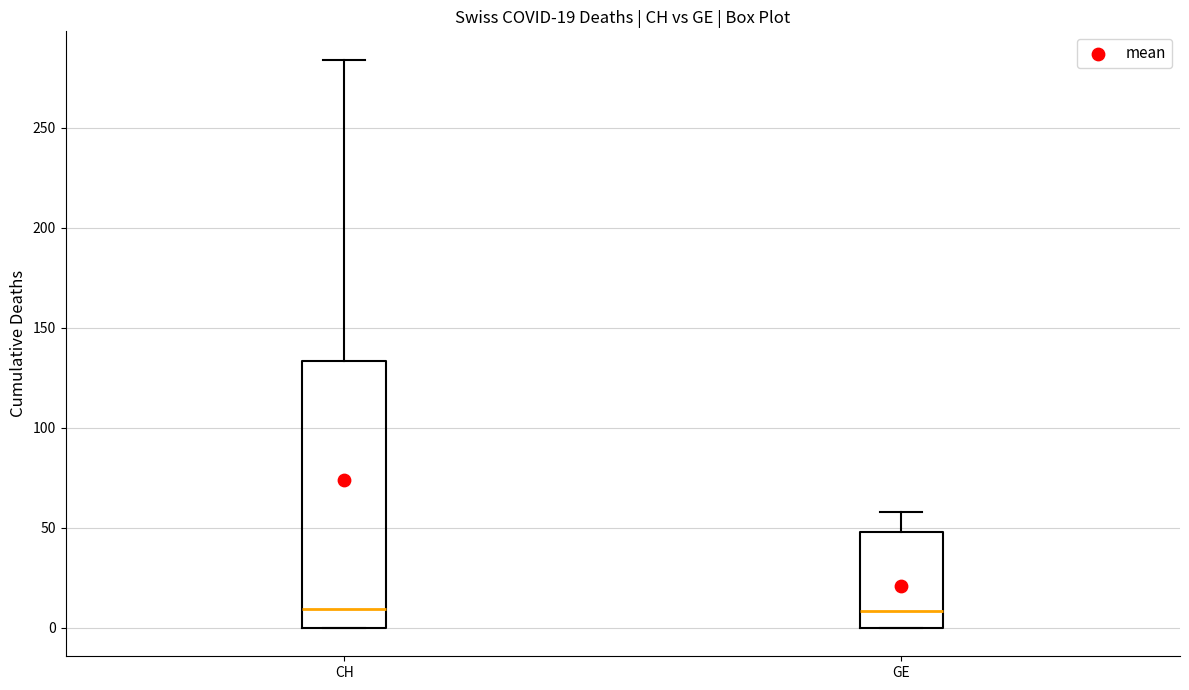

Which box is the tallest, from its lower edge to its upper edge?

CH